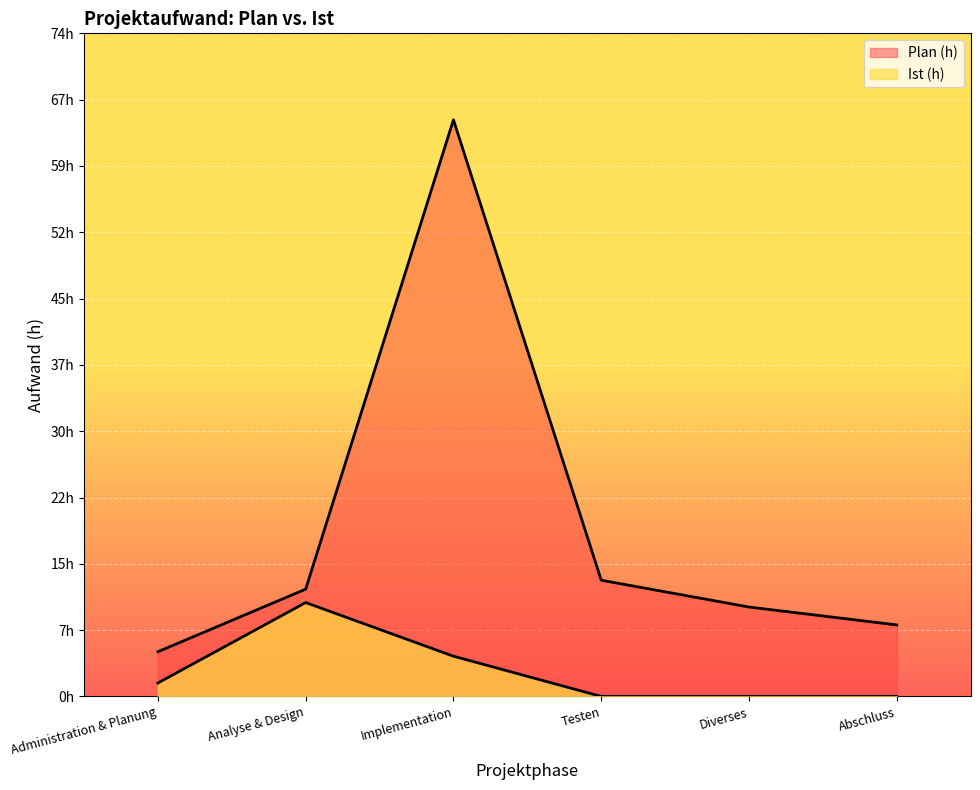

True or false: Ist (h) and Plan (h) intersect in this chart.

False